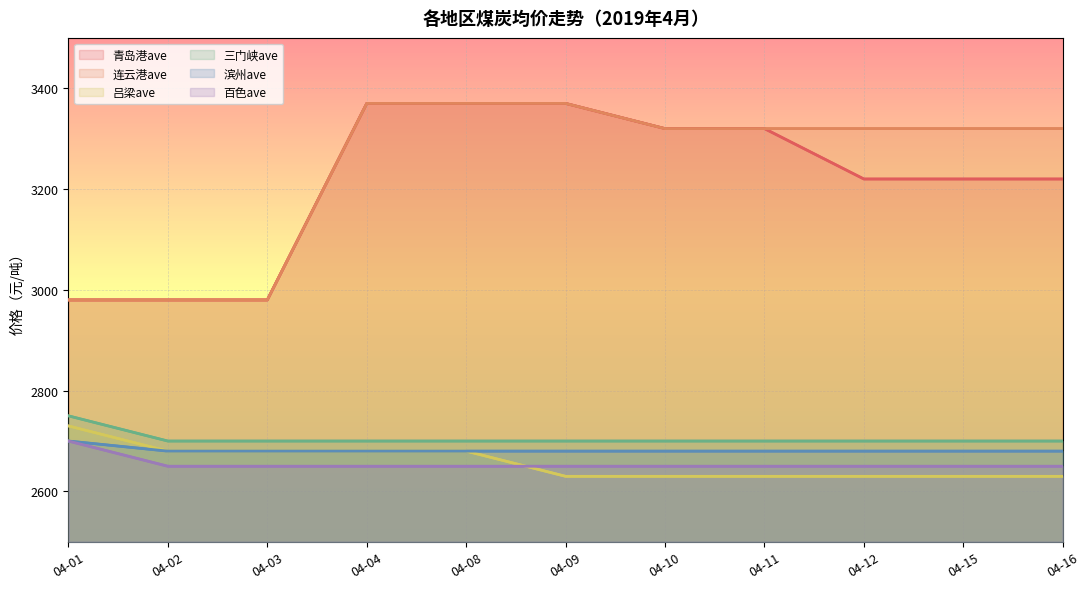

Which has a higher value, 04-04 or 04-11?

04-04